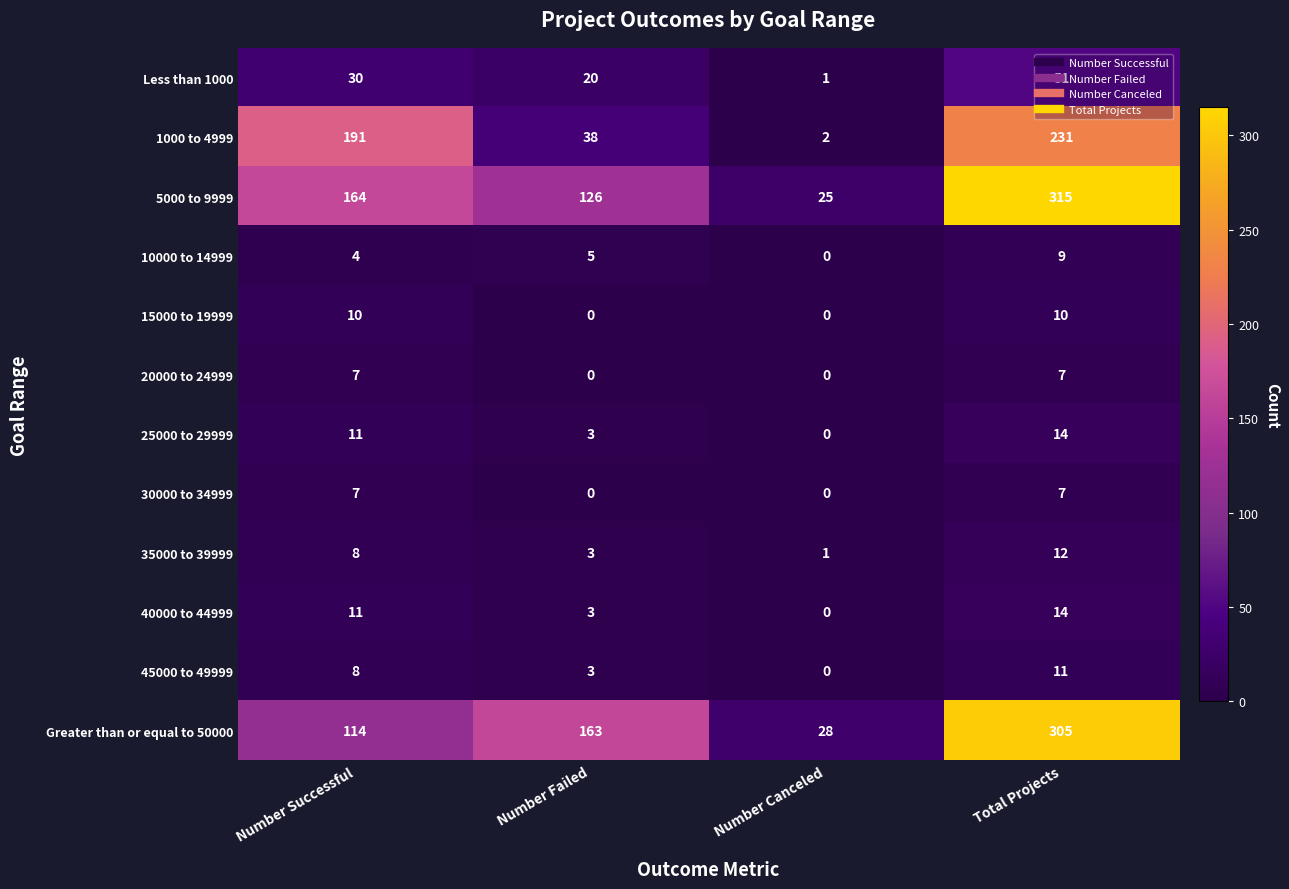

Count the 10000 to 14999 values in the range 4 to 9.

3